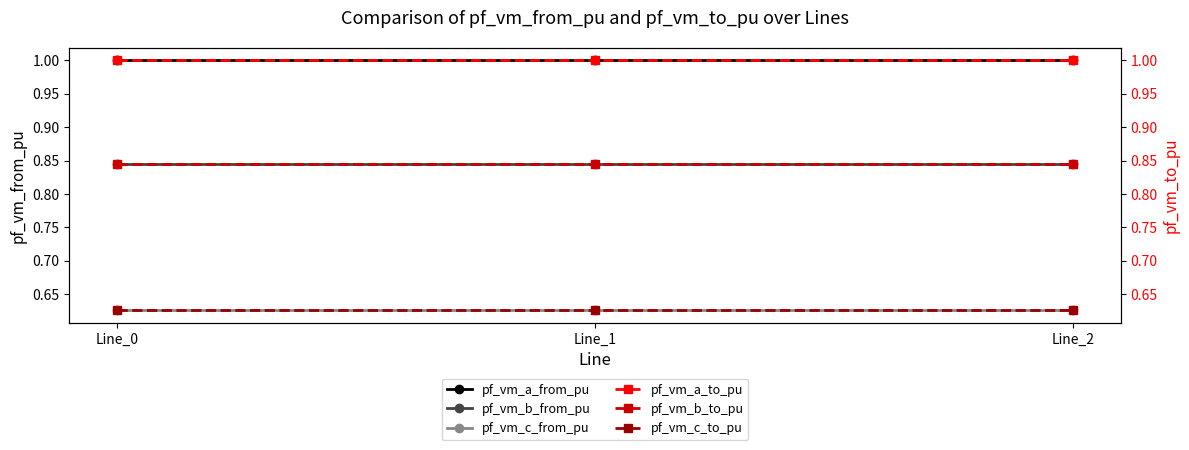

The pf_vm_b_to_pu series shows 0.8 at Line_0. True or false?

True